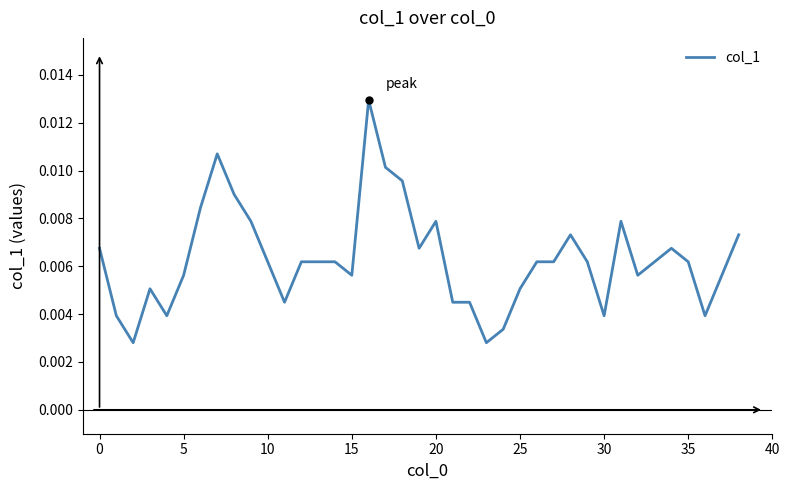

What is the label of the 28th point from the right?

11